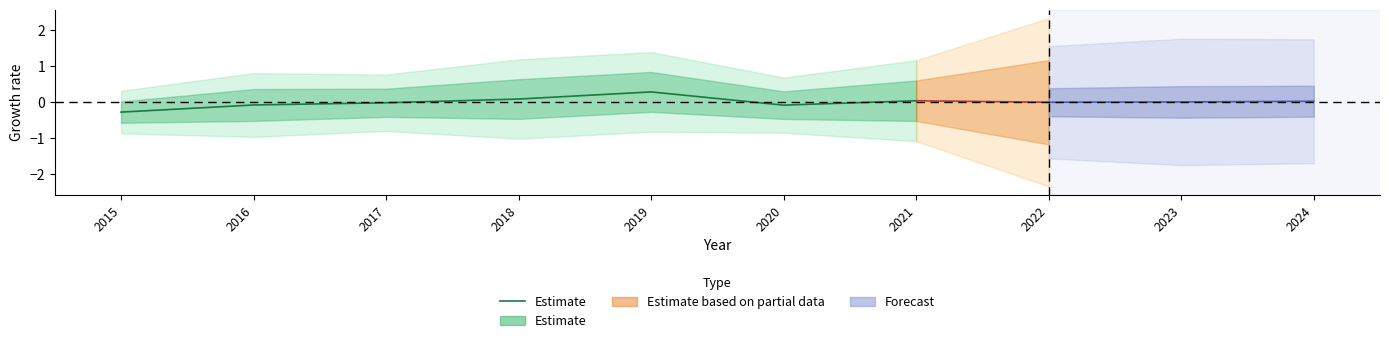

List the labels in order of value, smallest first.

2015, 2020, 2016, 2017, 2021, 2018, 2019